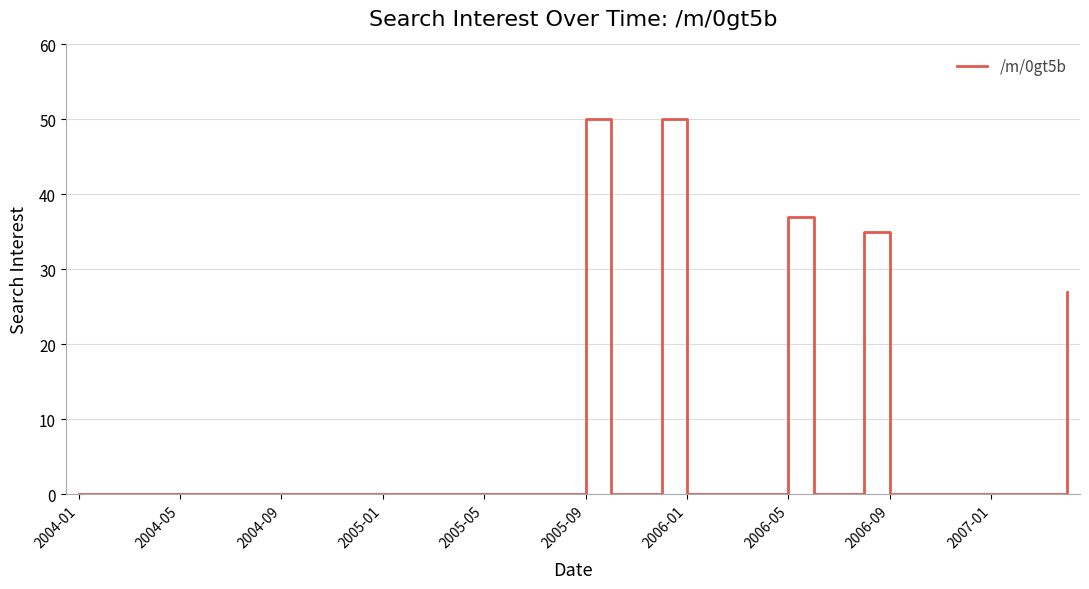

What is the difference between the maximum and minimum values?

50